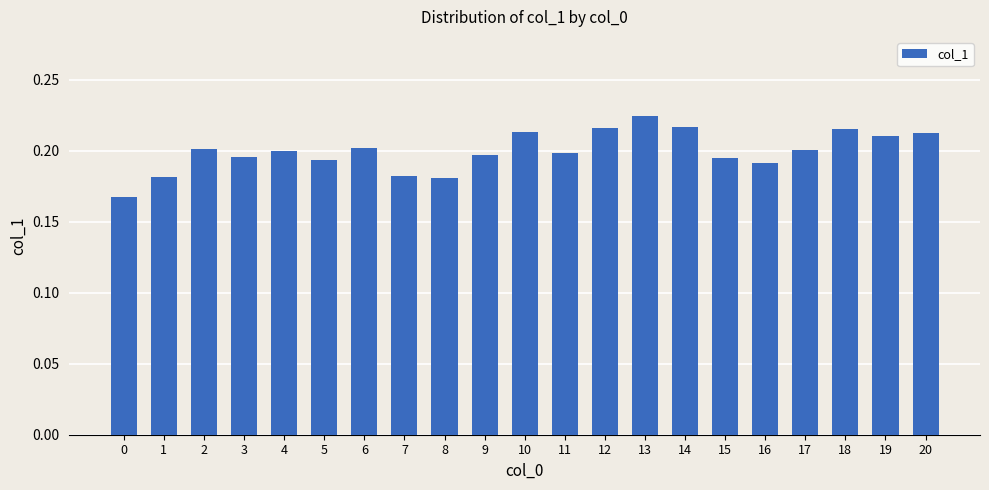

Which label corresponds to the largest value in the chart?

13